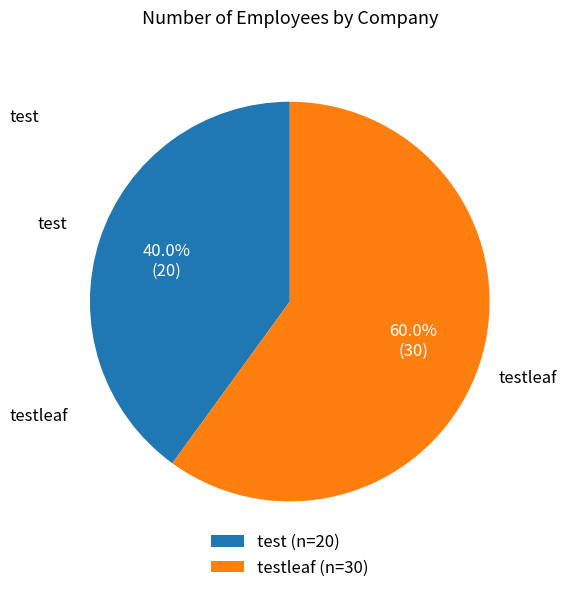

Rank the categories by value from highest to lowest.

testleaf (n=30), test (n=20)